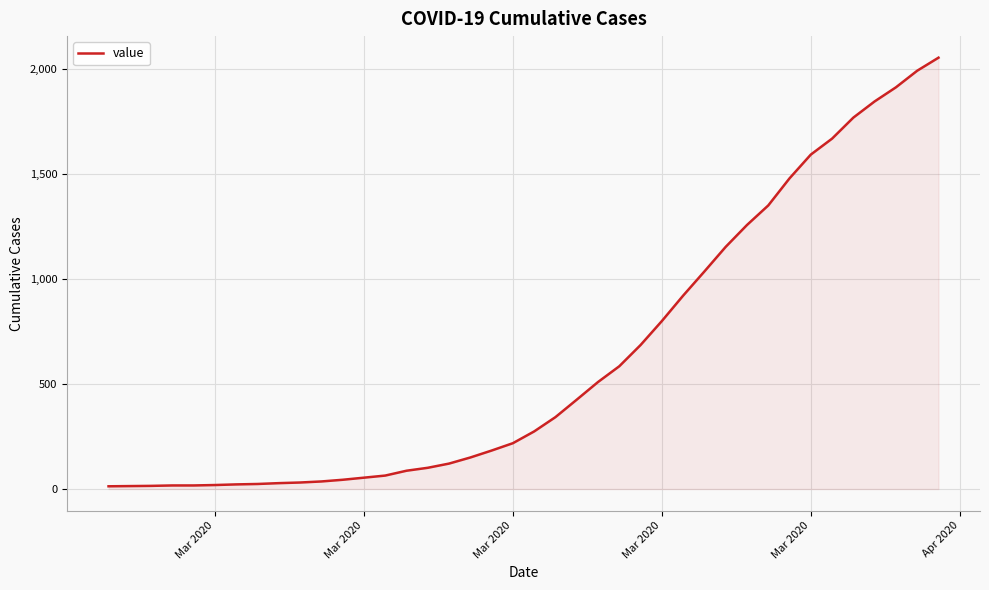

What is the greatest value displayed?

2052